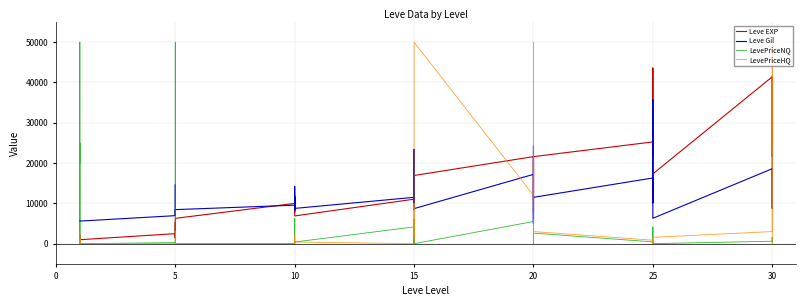

What is the value of the Leve EXP point at the 13th from the left?

9990.0